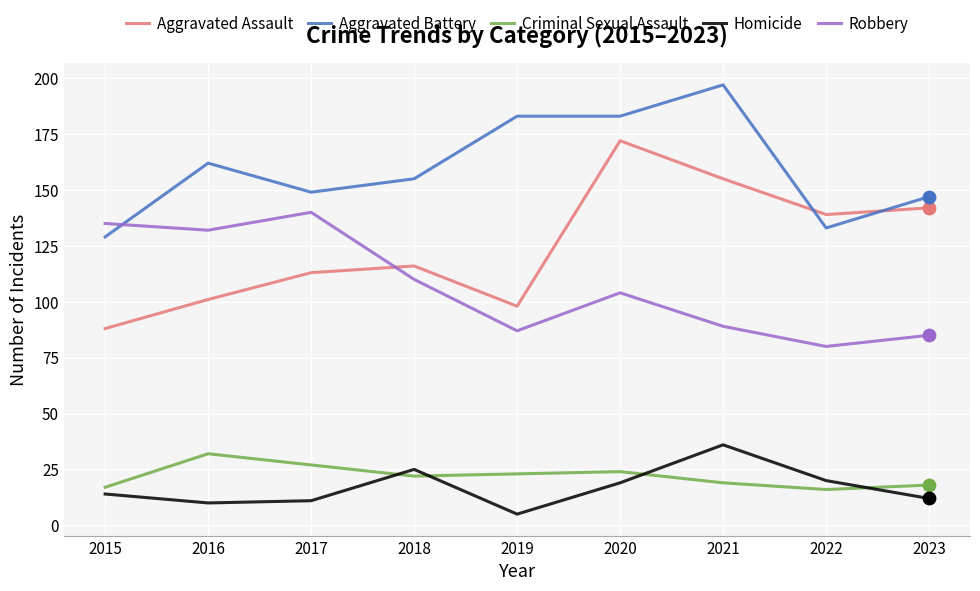

Is the value of Aggravated Assault at 2016 greater than the value of Aggravated Battery at 2016?

No